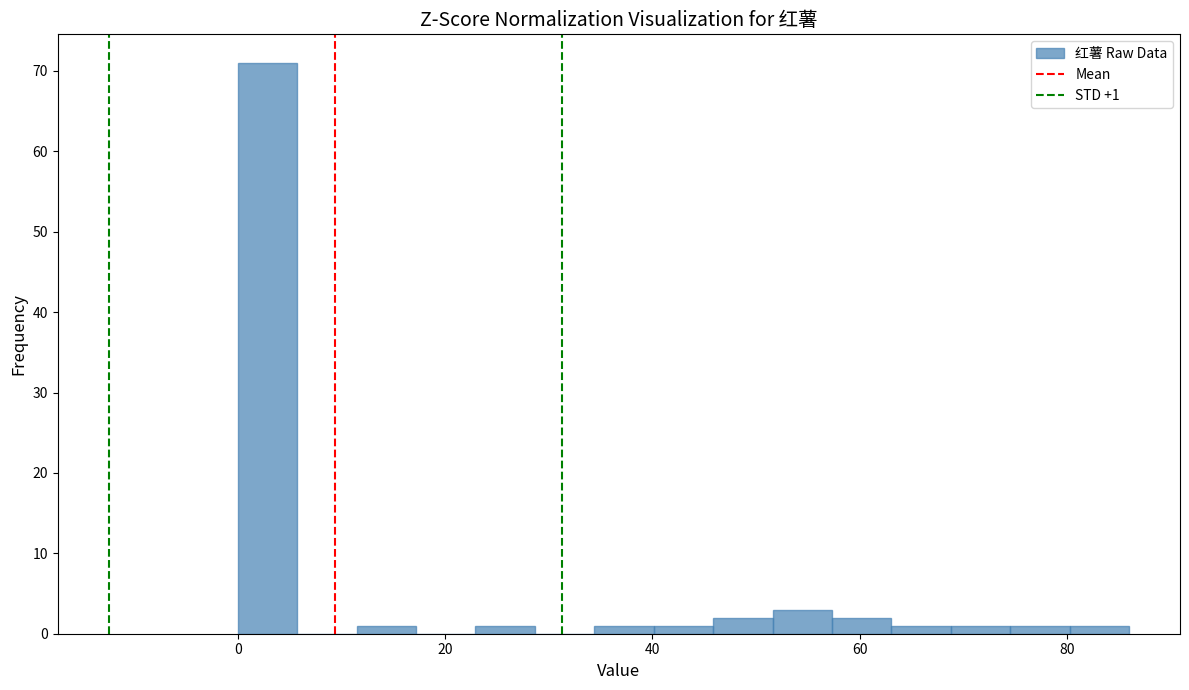

Around what value on the x-axis is the tallest bar? Give the approximate position of its centre, as read against the axis.

2